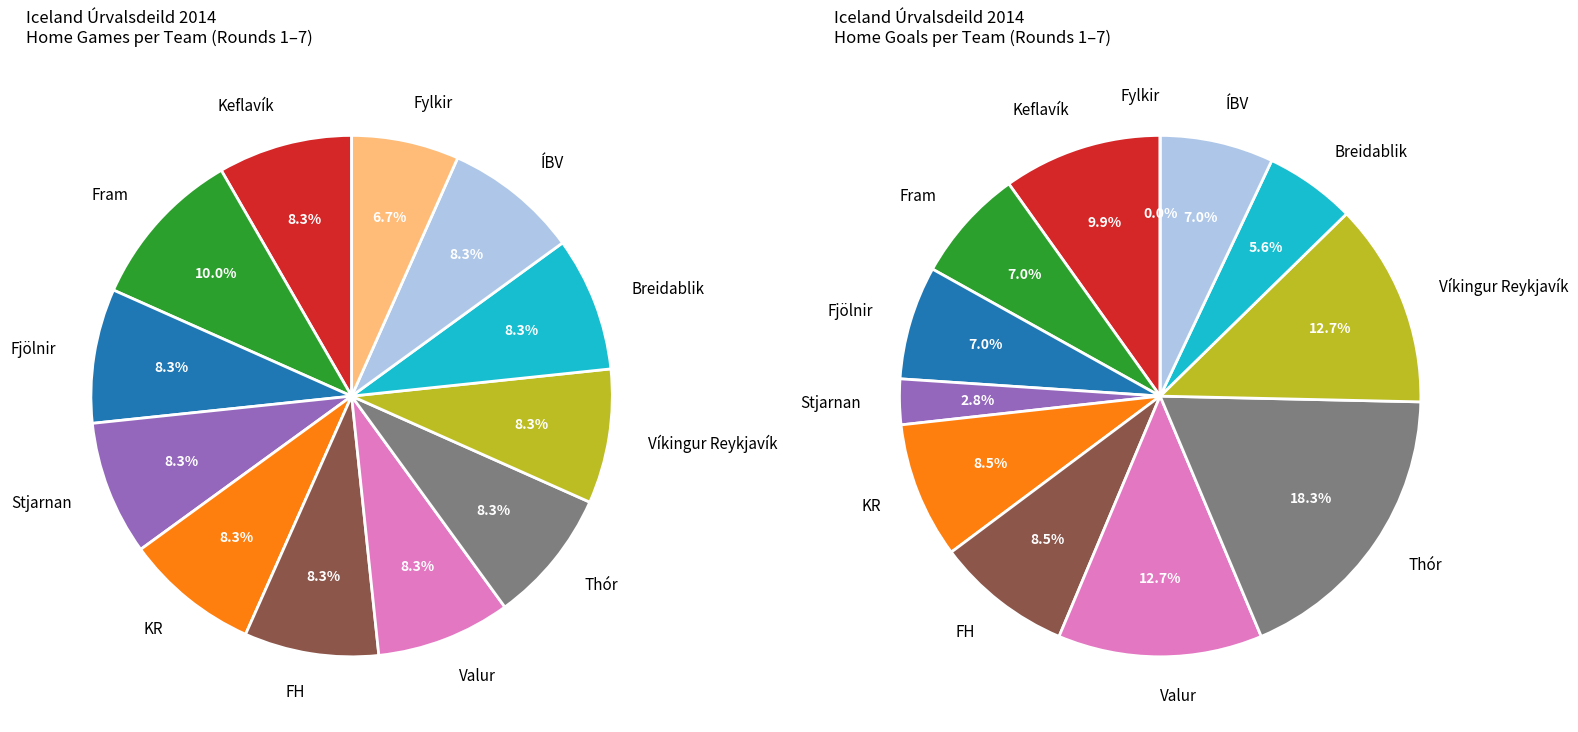

What is the smallest slice in the pie chart?

Fylkir